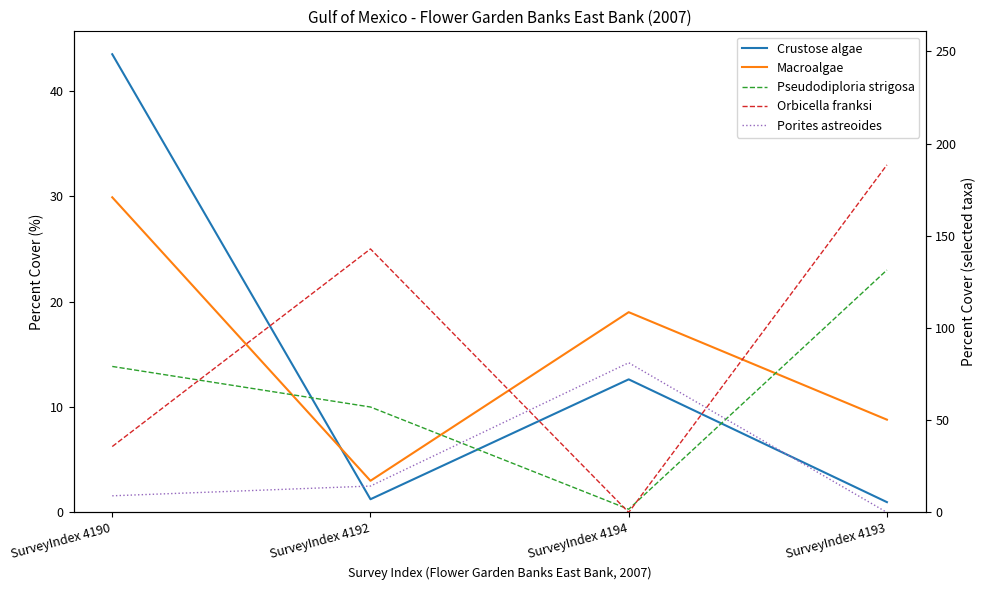

What is the sum of all Crustose algae values?

58.3